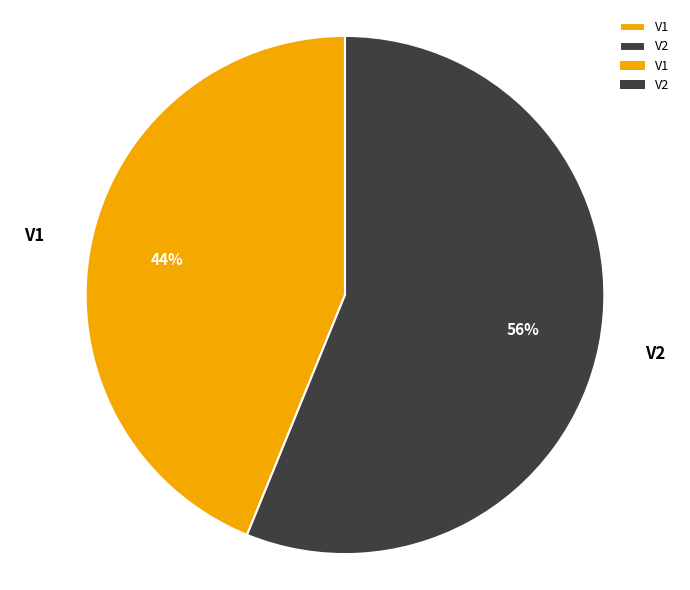

To the nearest percent, what is the difference between the V2 and V1 slice percentages?

12%